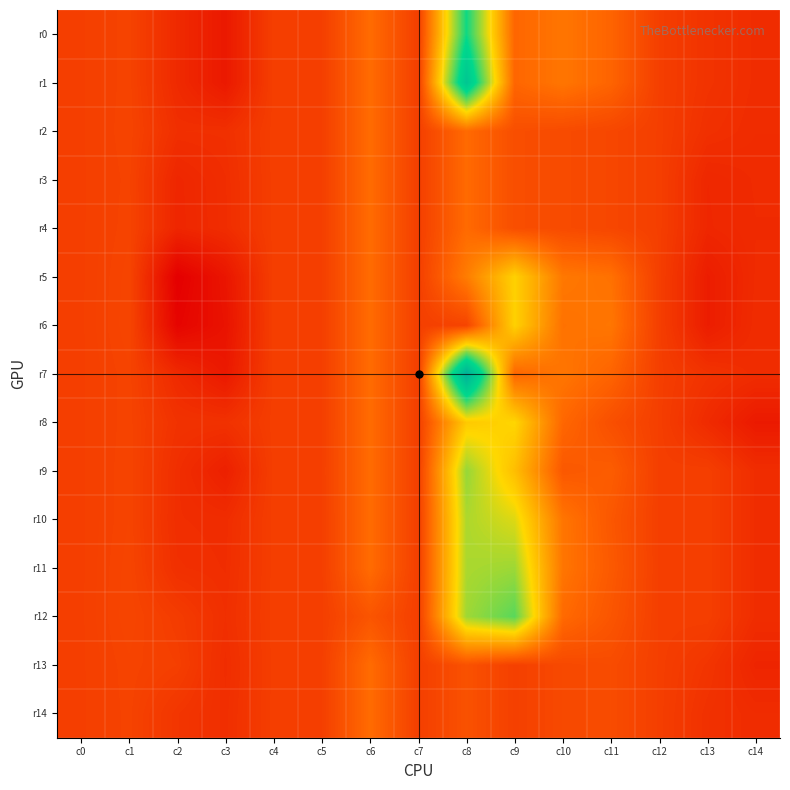

Between c9 and c8, which is larger?

c8